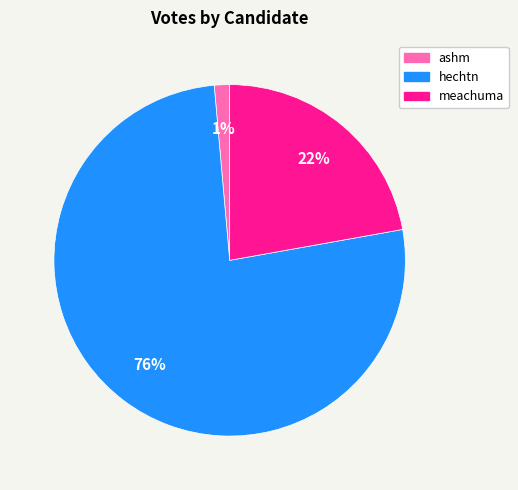

How many segments does this pie chart have?

3